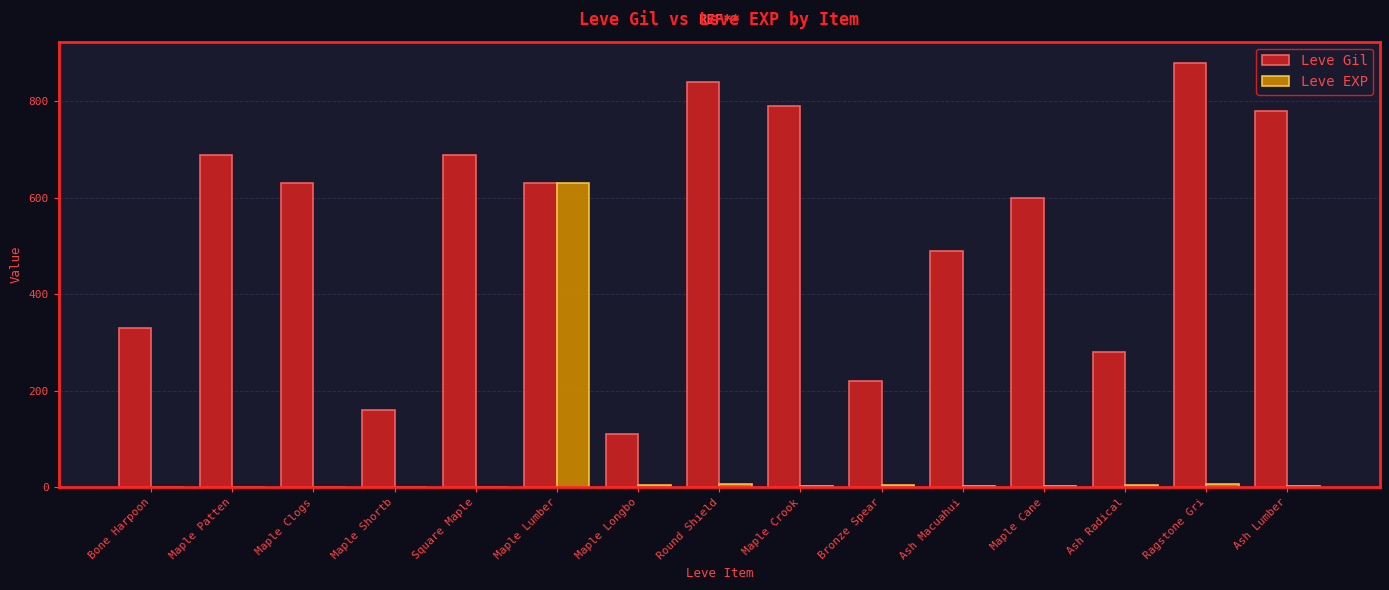

What is the maximum value for Leve EXP?

630